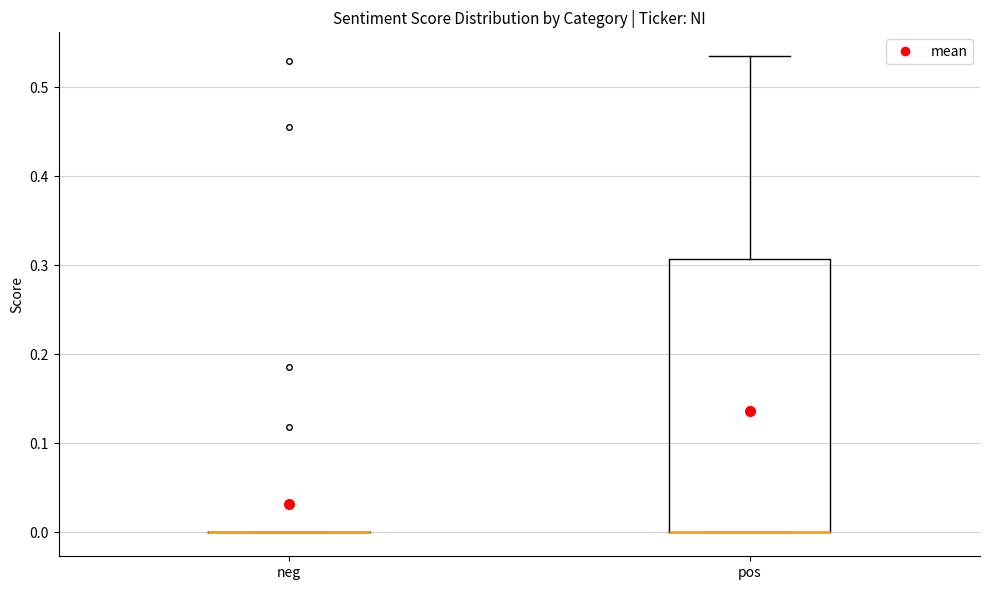

Reading left to right, transcribe this box plot: for each box, give where its median line is, the range the box spans, and where its two whiskers end, as read against the y-axis. The values are not printed on the chart, so give them approximately, as read against the axis.

neg: box collapsed to a line at 0.00, whiskers 0.00 to 0.00
pos: median 0.00 (drawn on the box's lower edge), box 0.00 to 0.31, whiskers 0.00 to 0.54